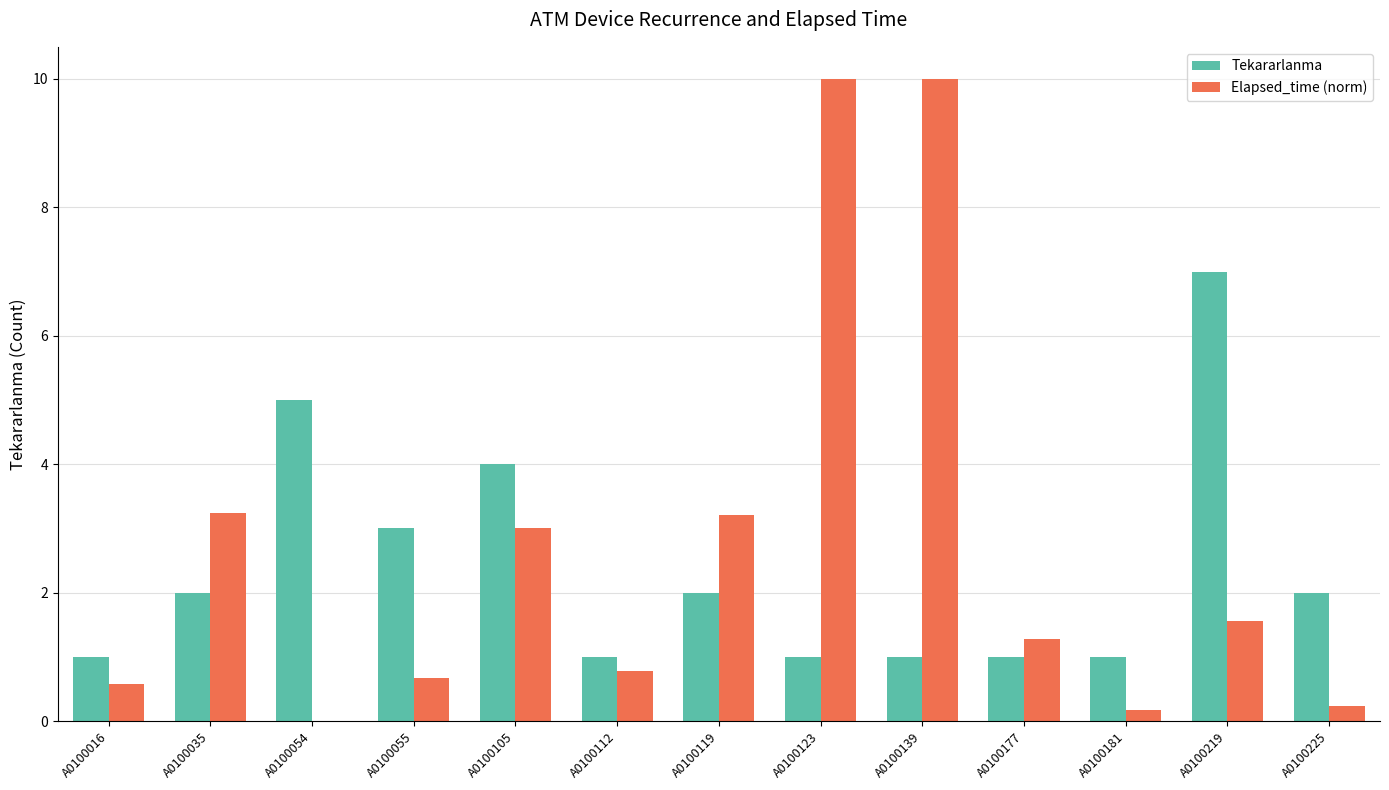

Which series changed the most between A0100119 and A0100123?

Elapsed_time (norm)